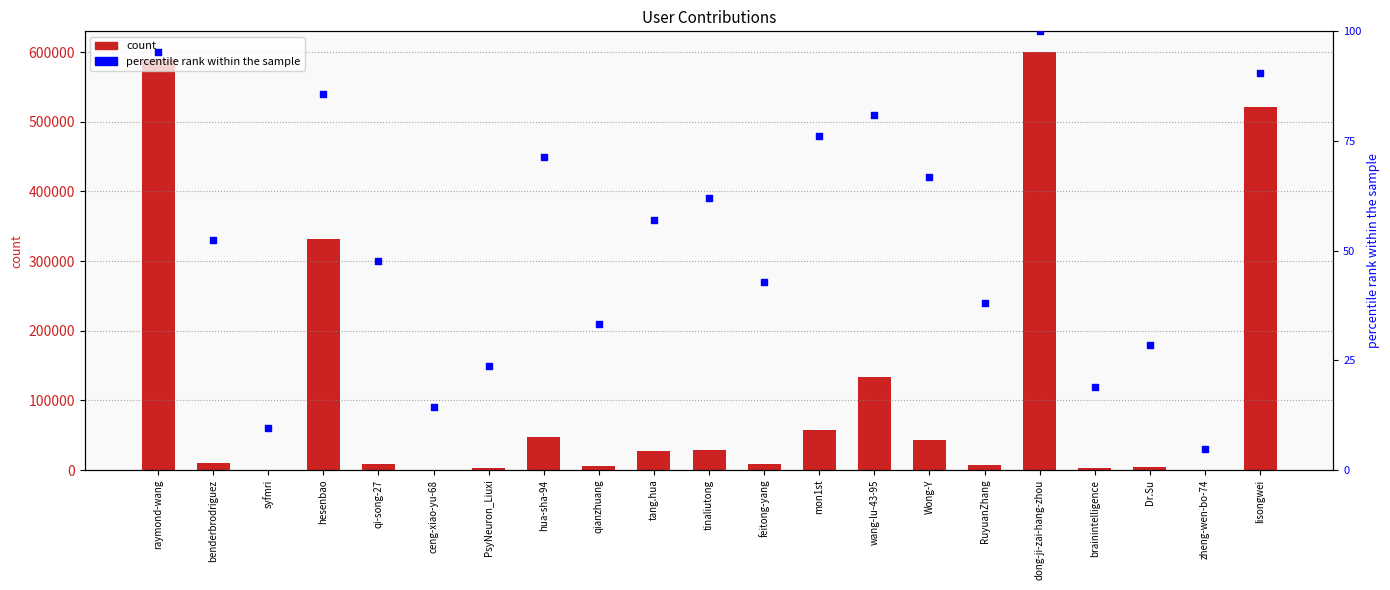

Which series contains the highest Y value?

col_1